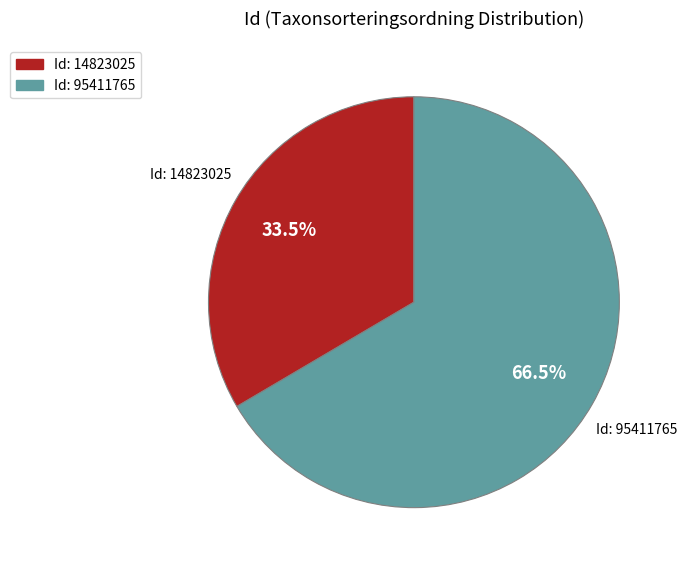

Which category has the biggest portion of the pie?

Id: 95411765